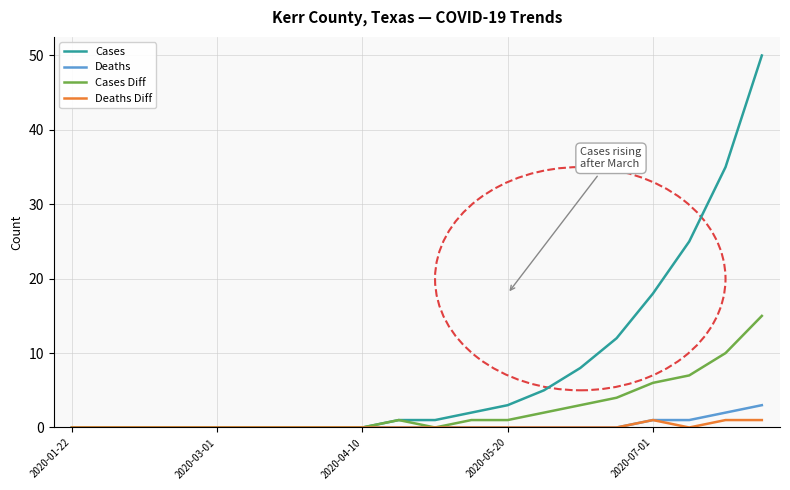

What is the maximum value shown in the chart?

50